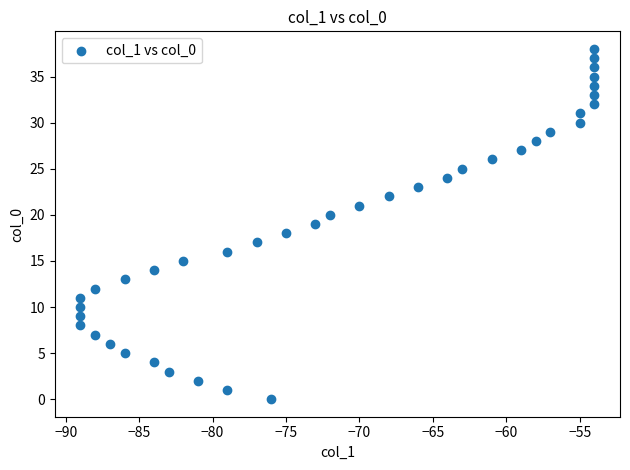

What is the range of Y values (max minus min)?

38